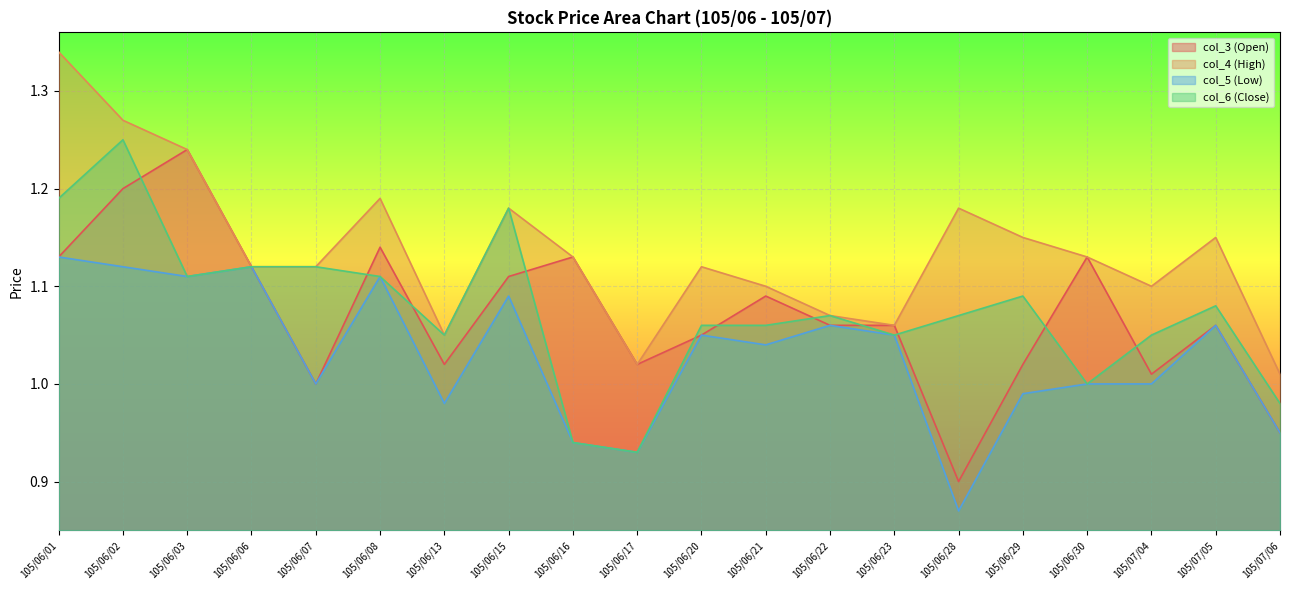

True or false: col_3 (Open) and col_5 (Low) cross at least once.

False